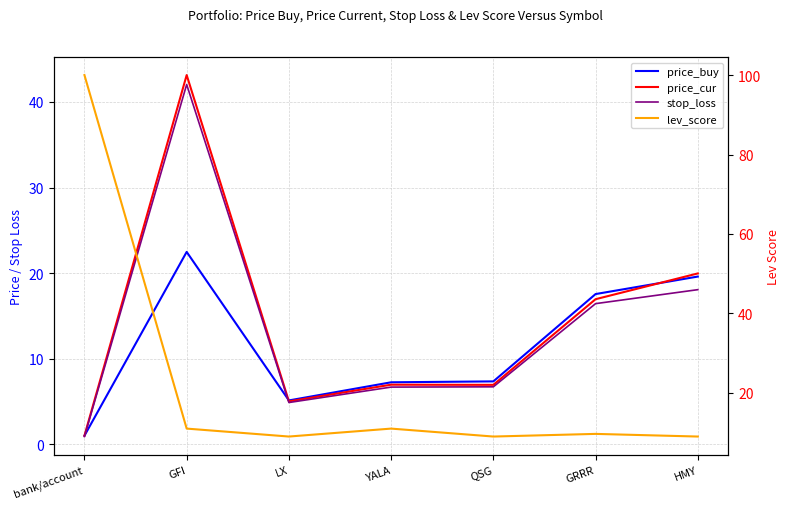

True or false: price_cur and lev_score intersect in this chart.

True